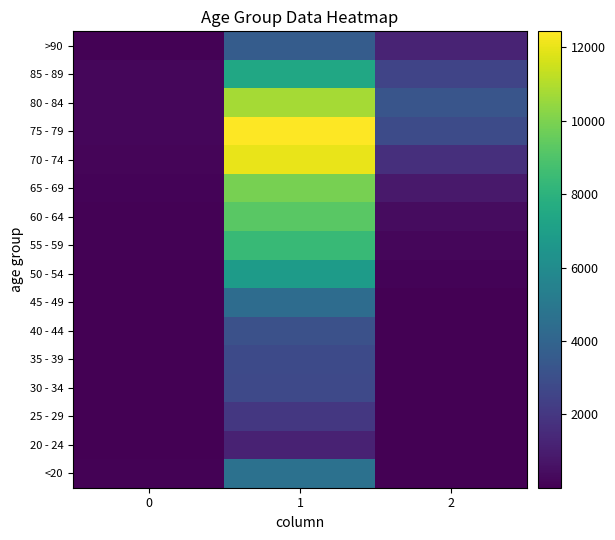

What is the approximate value of <20 at 1?

4641